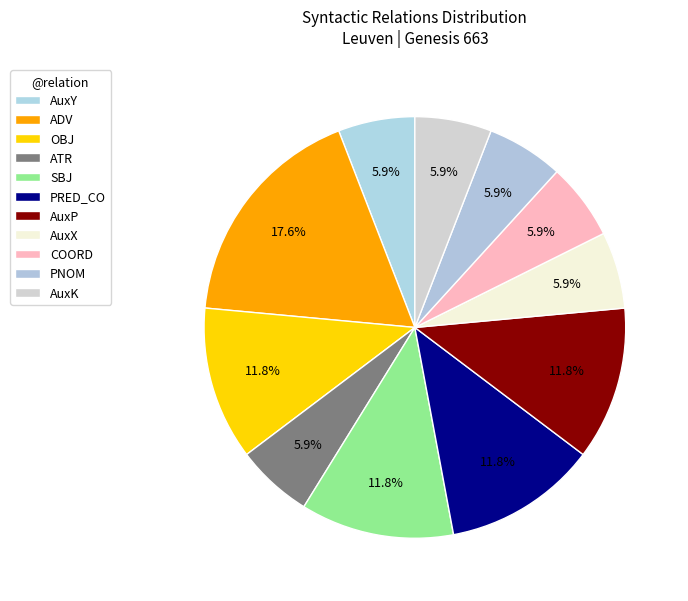

How many slices are in this pie chart?

11